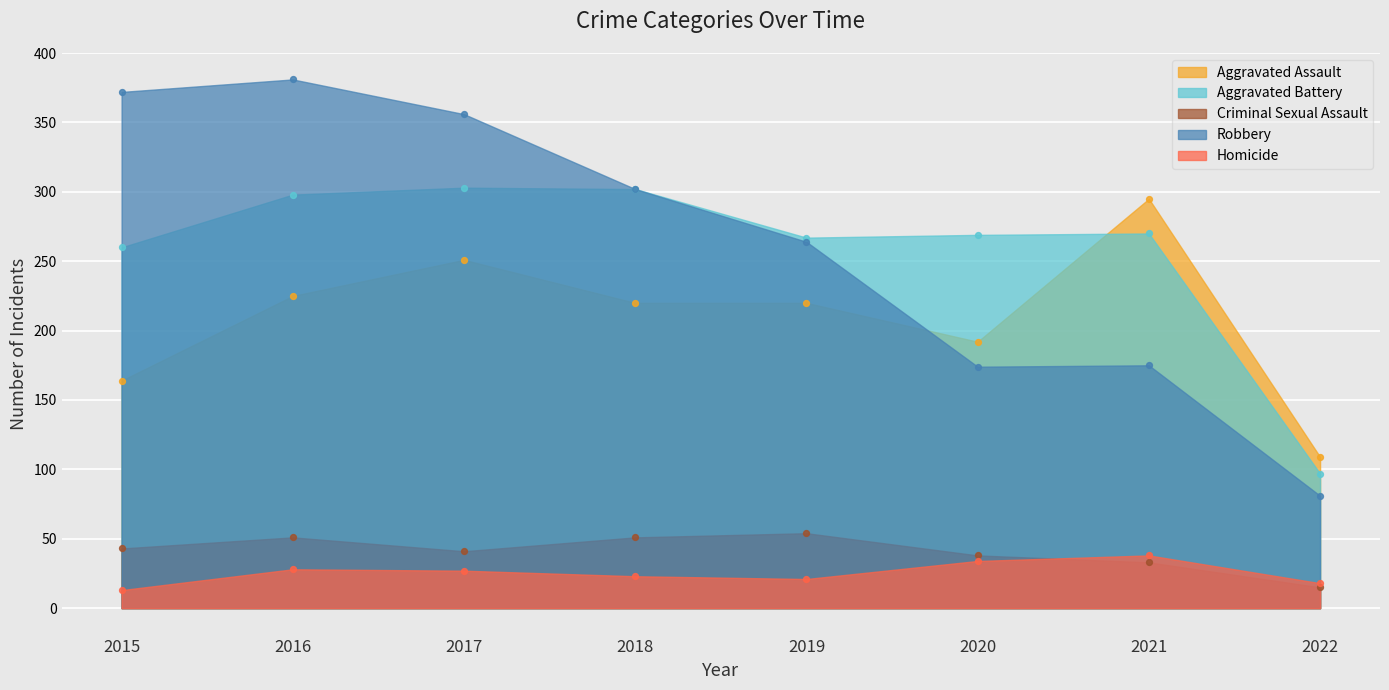

Which series reaches the maximum Y coordinate?

Robbery